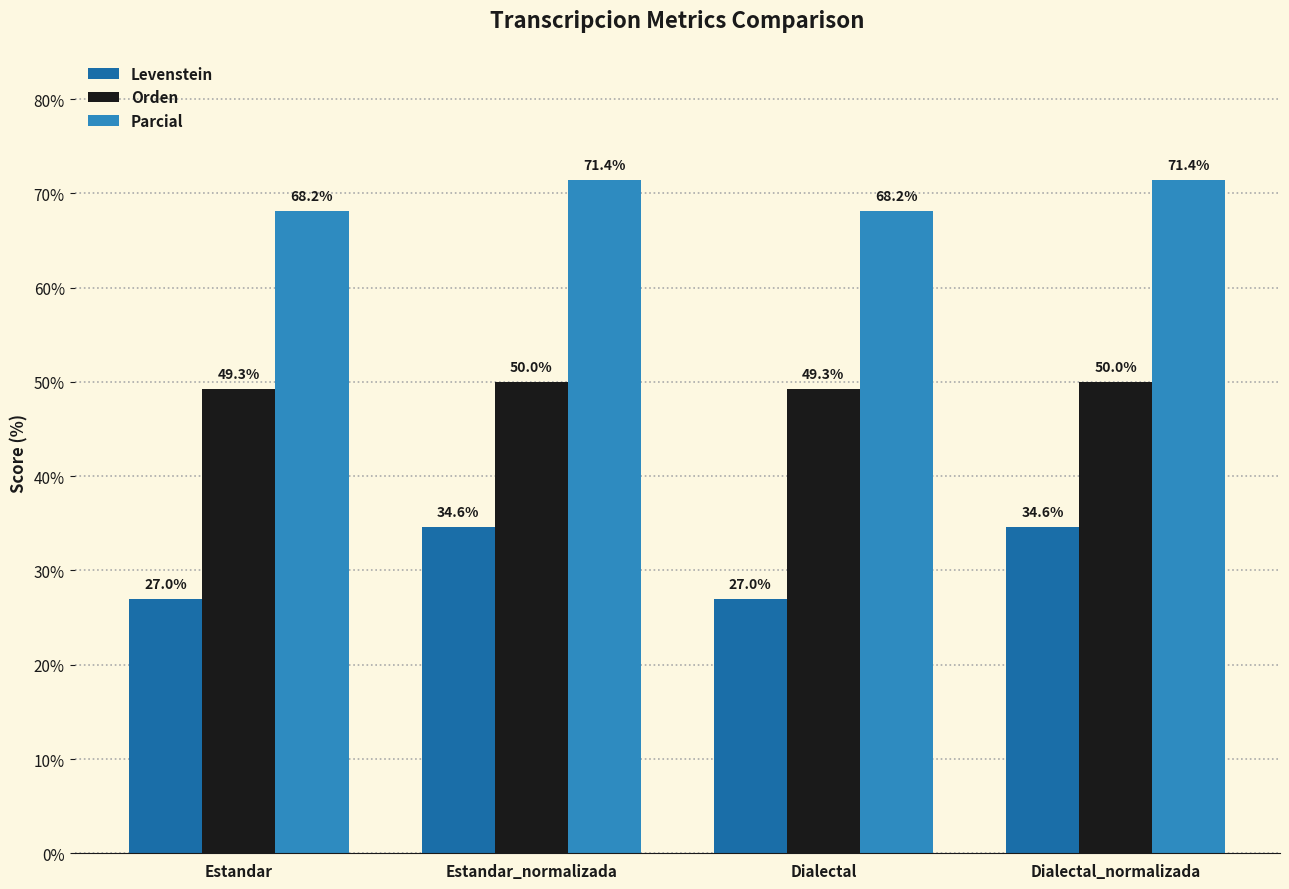

What is the total value across all series at Estandar_normalizada?

156.0